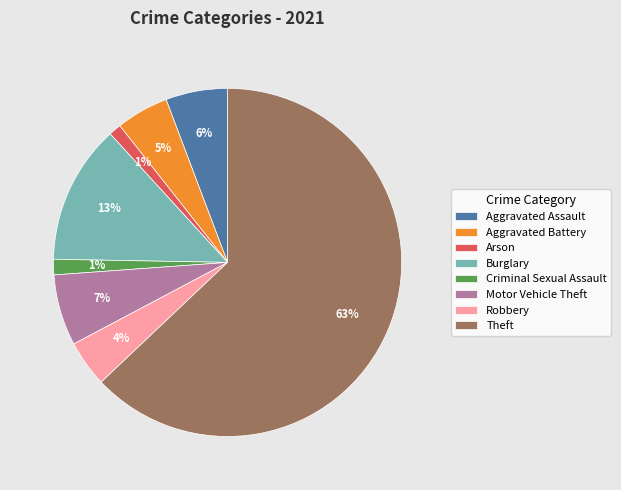

Combined, do Burglary and Arson account for over 50%?

No